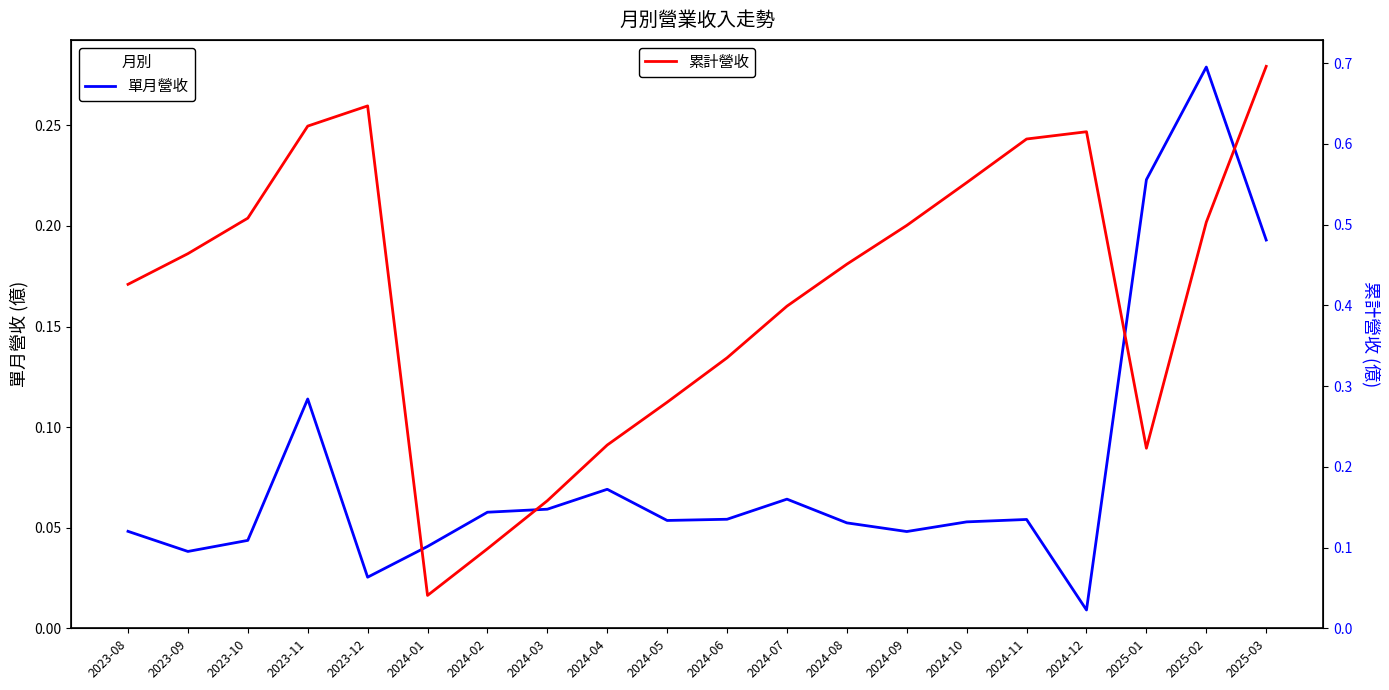

The 累計營收(億) series shows 0.3 at 2024-10. True or false?

False